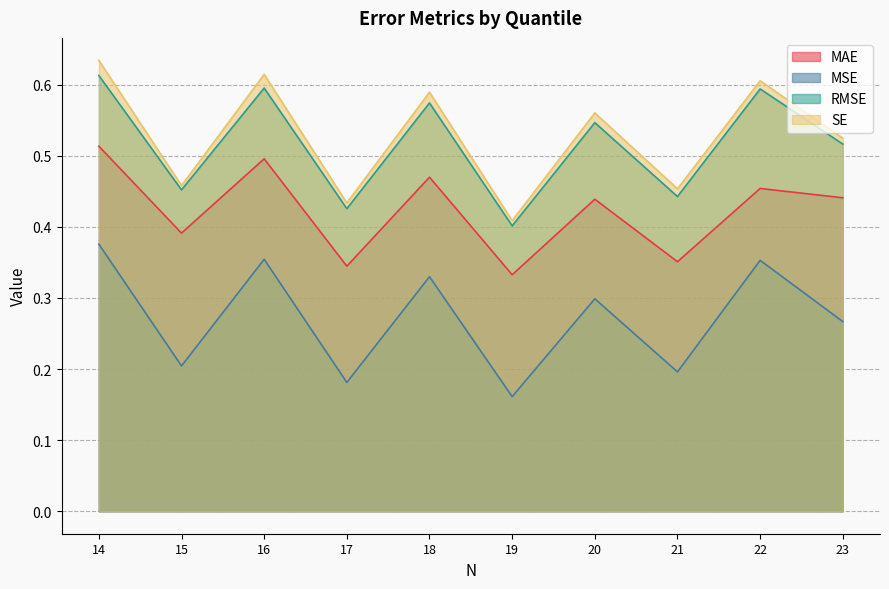

Between 16 and 17, which series saw the biggest shift?

SE